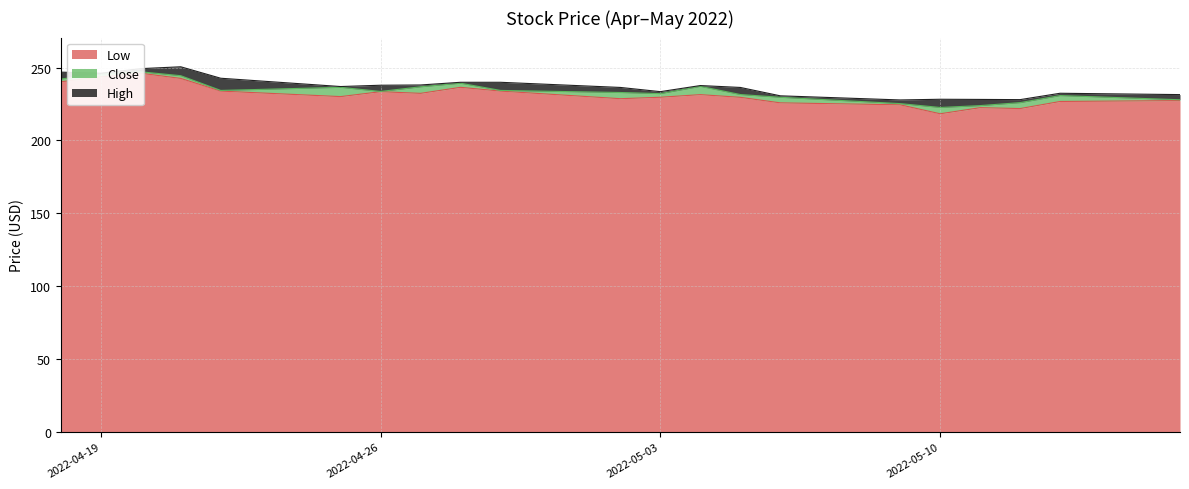

Which label corresponds to the largest value in the chart?

2022-04-21